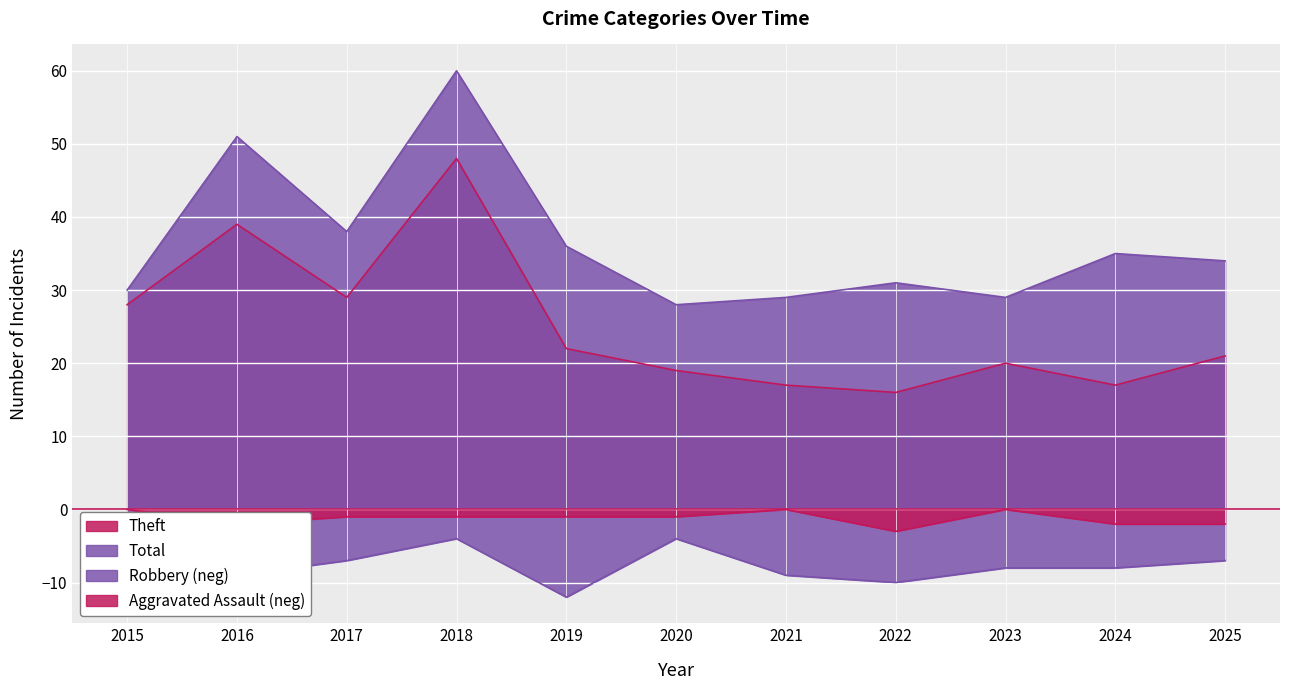

What is the value of the Theft point at the 11th from the left?

21